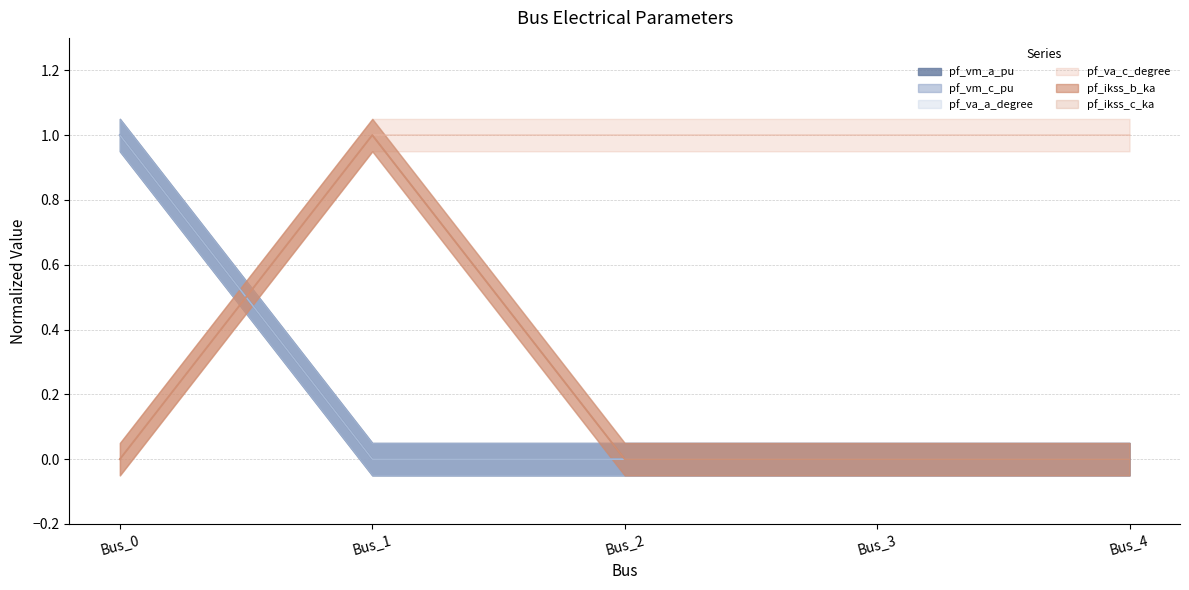

Reading left to right, what are all the values shown in this chart?

pf_vm_a_pu: Bus_0=1.0	Bus_1=0.0	Bus_2=0.0	Bus_3=0.0	Bus_4=0.0
pf_vm_c_pu: Bus_0=1.0	Bus_1=0.0	Bus_2=0.0	Bus_3=0.0	Bus_4=0.0
pf_va_a_degree: Bus_0=1.0	Bus_1=0.0	Bus_2=0.0	Bus_3=0.0	Bus_4=0.0
pf_va_c_degree: Bus_0=0.0	Bus_1=1.0	Bus_2=1.0	Bus_3=1.0	Bus_4=1.0
pf_ikss_b_ka: Bus_0=0.0	Bus_1=1.0	Bus_2=0.0	Bus_3=0.0	Bus_4=0.0
pf_ikss_c_ka: Bus_0=0.0	Bus_1=1.0	Bus_2=0.0	Bus_3=0.0	Bus_4=0.0